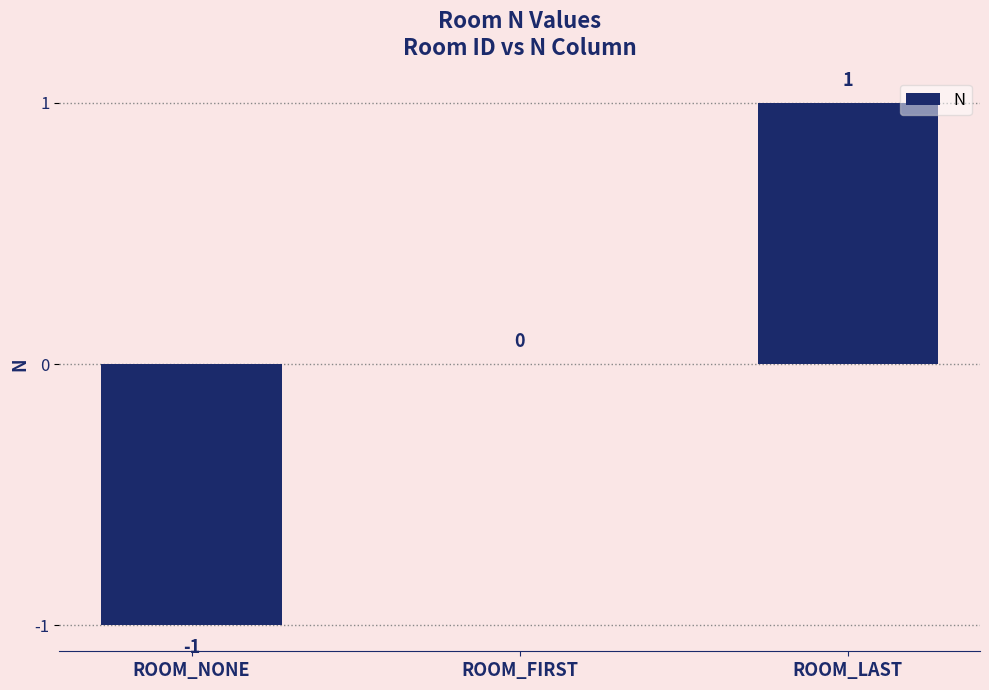

What is the change in value from ROOM_FIRST to ROOM_LAST?

+1